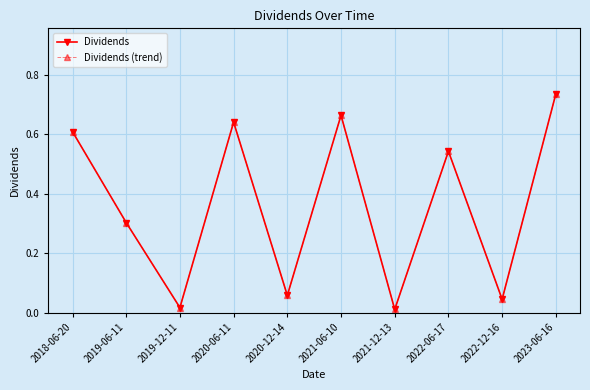

Rank the series at 2021-06-10 from lowest to highest value.

Dividends, Dividends (trend)